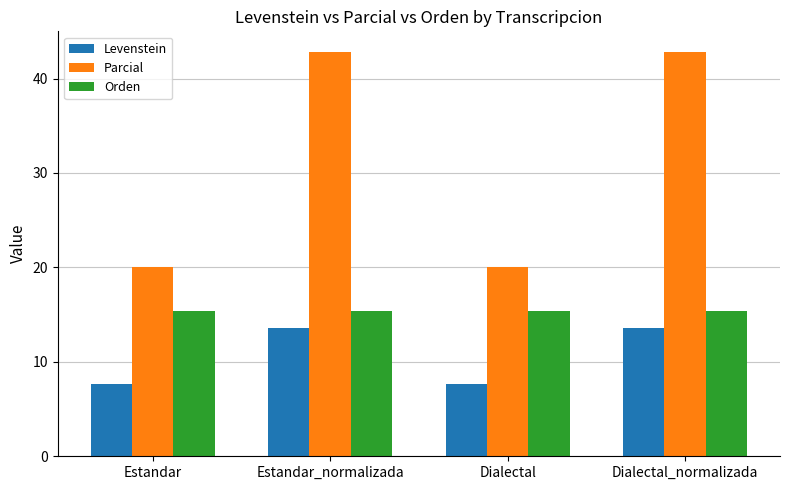

Rank the series by their maximum value, from highest to lowest.

Parcial, Orden, Levenstein